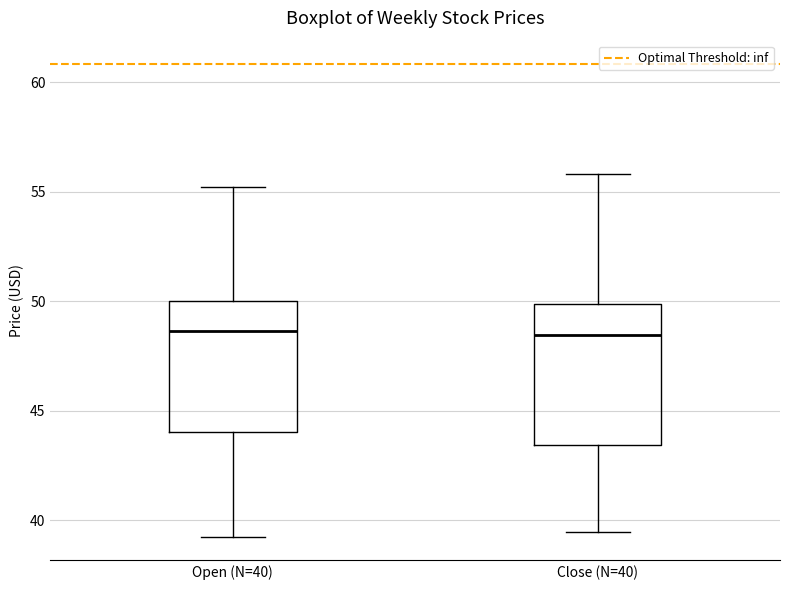

Reading left to right, read every box against the y-axis: the position of its median line, the range the box covers, and the ends of its whiskers. The values are not printed on the chart, so give them approximately, as read against the axis.

Open (N=40): median 48.5, box 44.0 to 50.0, whiskers 39.5 to 55.0
Close (N=40): median 48.5, box 43.5 to 50.0, whiskers 39.5 to 56.0